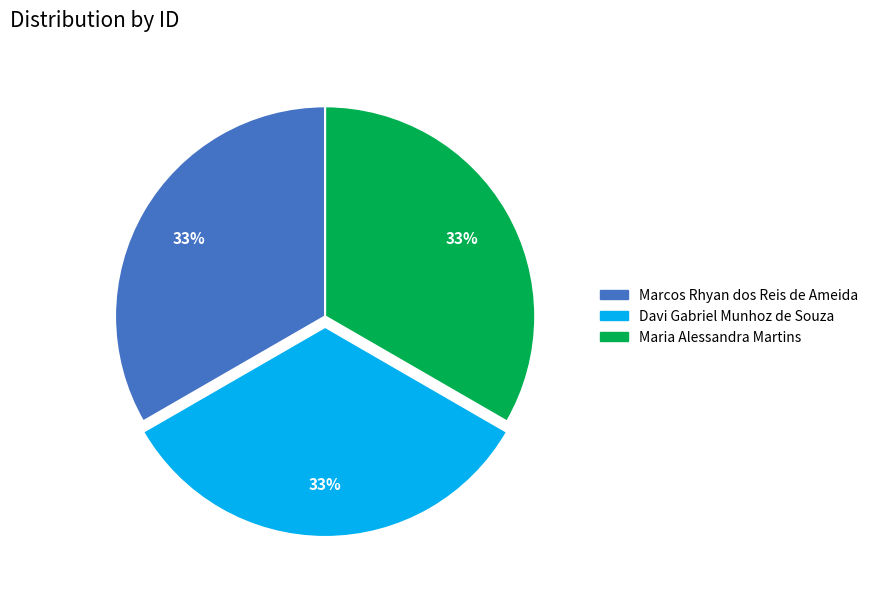

True or false: Marcos Rhyan dos Reis de Ameida accounts for 22% of the total.

False